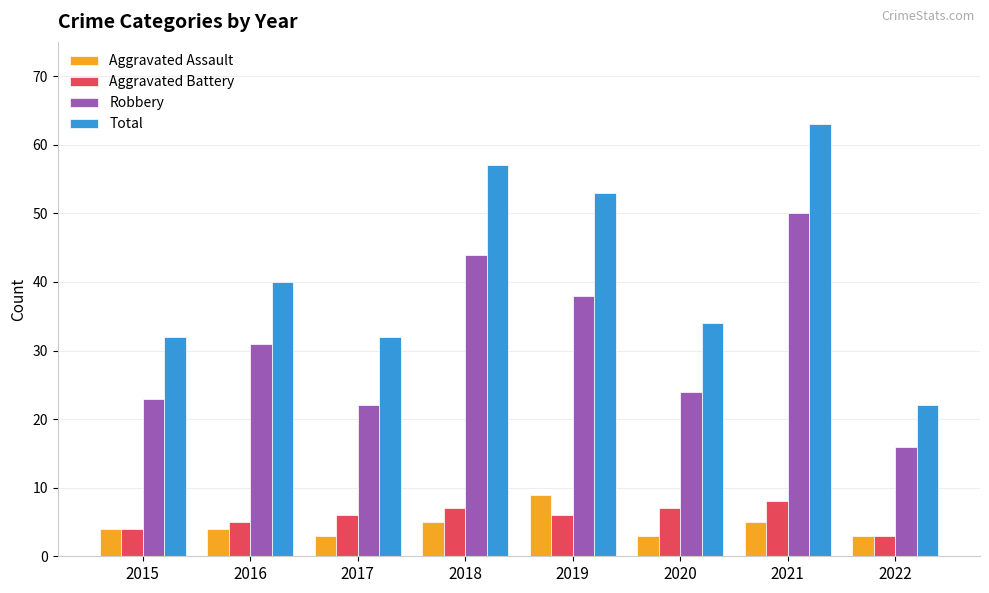

Which category has the highest value in the Aggravated Assault series?

2019